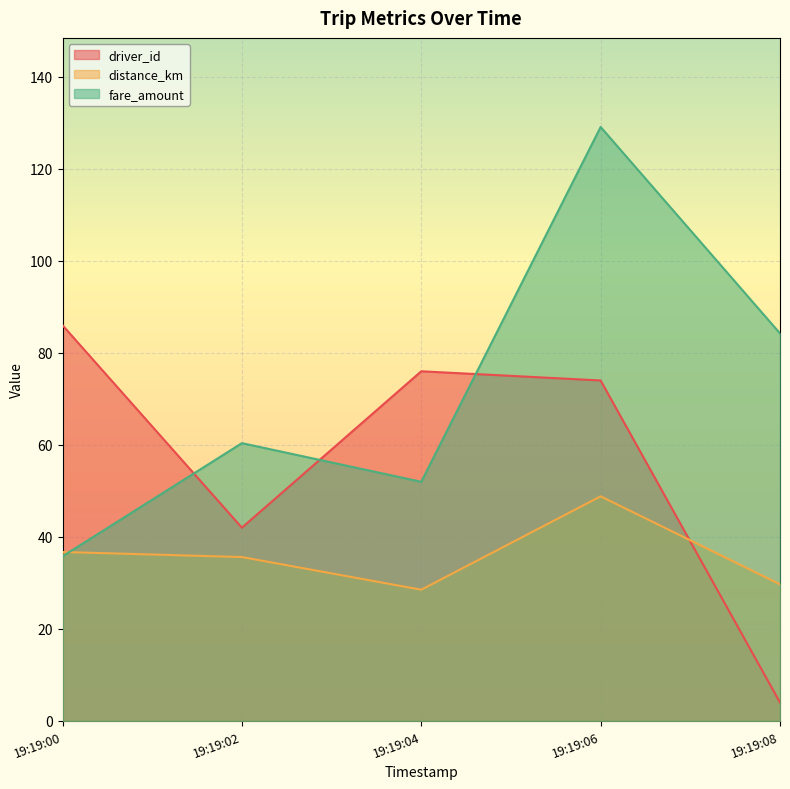

What is the highest value of the driver_id series?

86.0